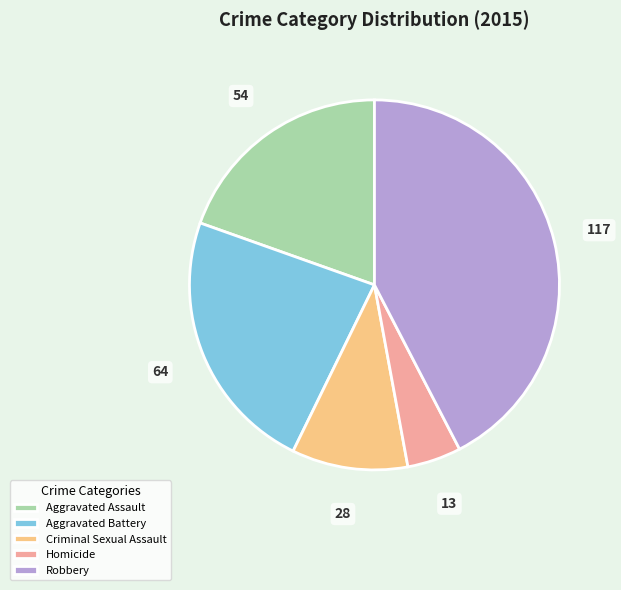

Does Aggravated Assault account for over 50% of the chart?

No